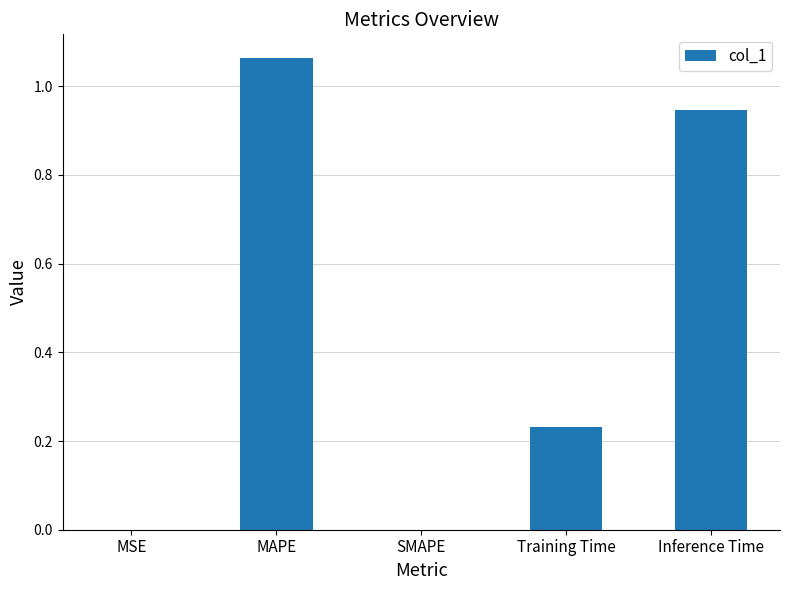

The chart shows a value of 0.0 at SMAPE. True or false?

True